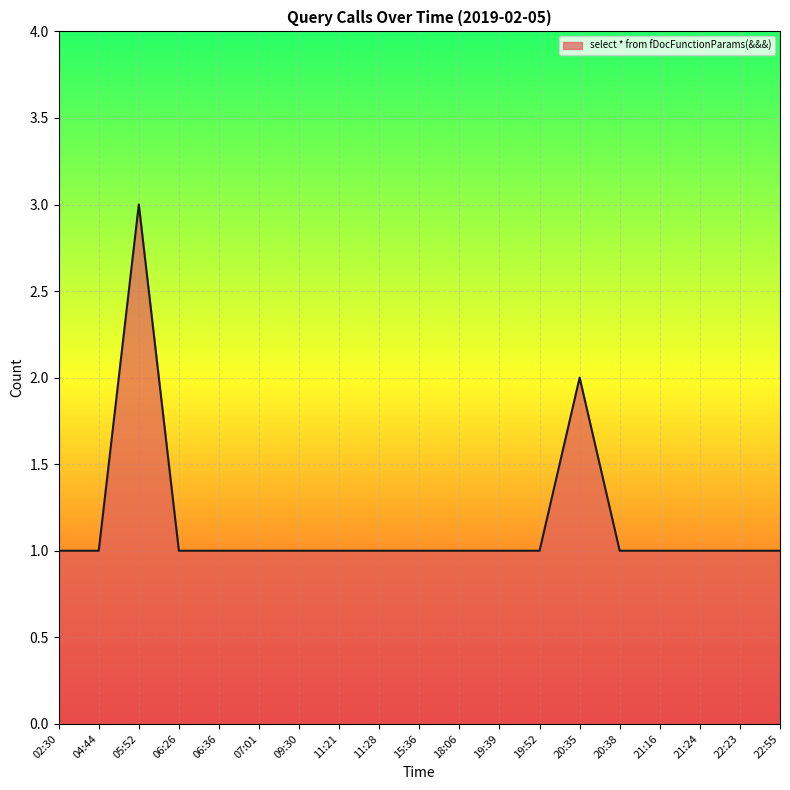

Does the chart have visible grid lines?

Yes